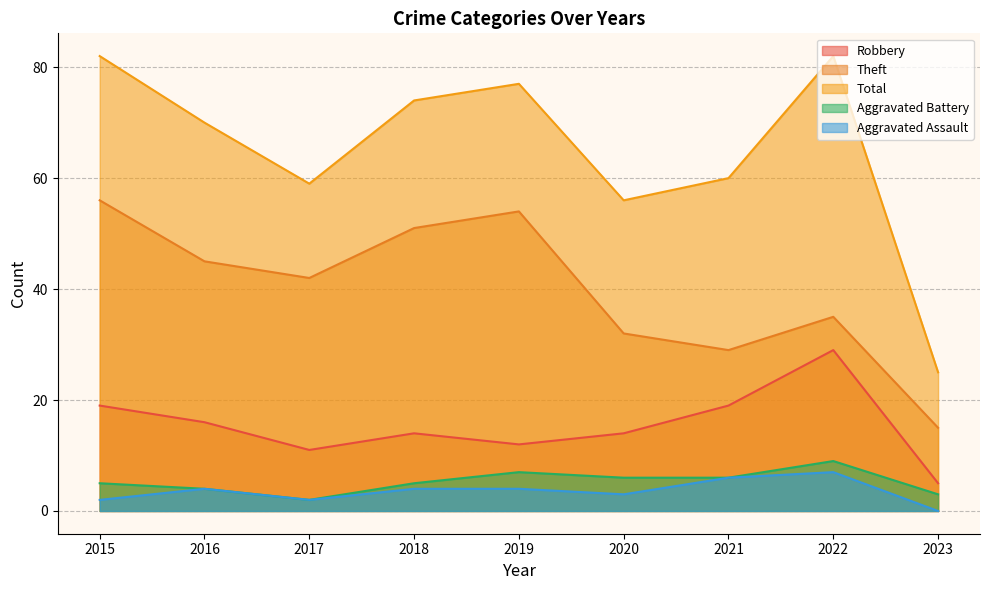

True or false: Robbery has more than 2 points higher than both neighbors.

False